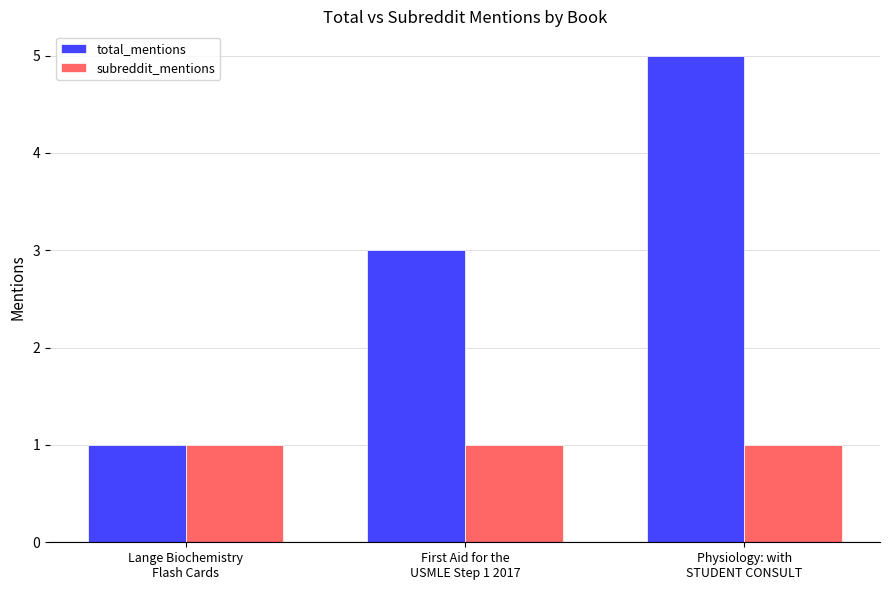

How many data points in total_mentions are less than 3?

1